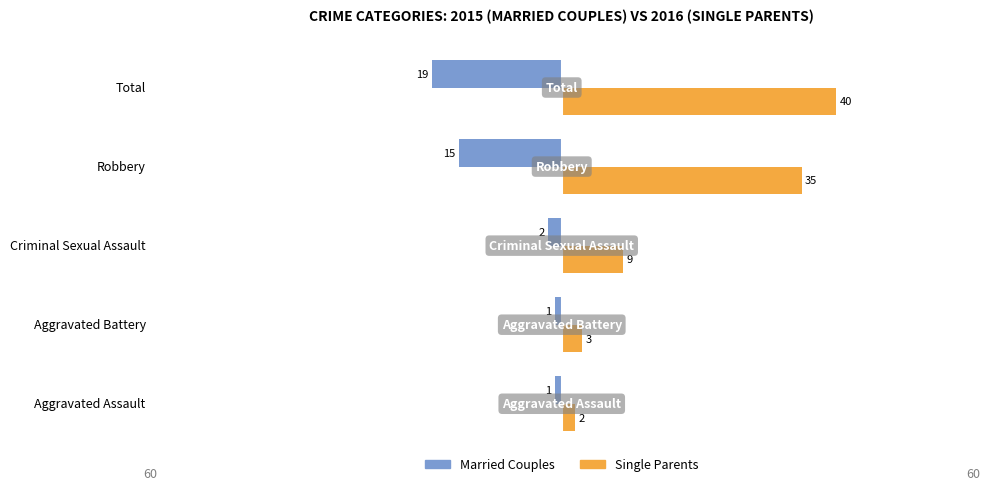

Is it true that Single Parents equals 2 at Aggravated Assault?

True